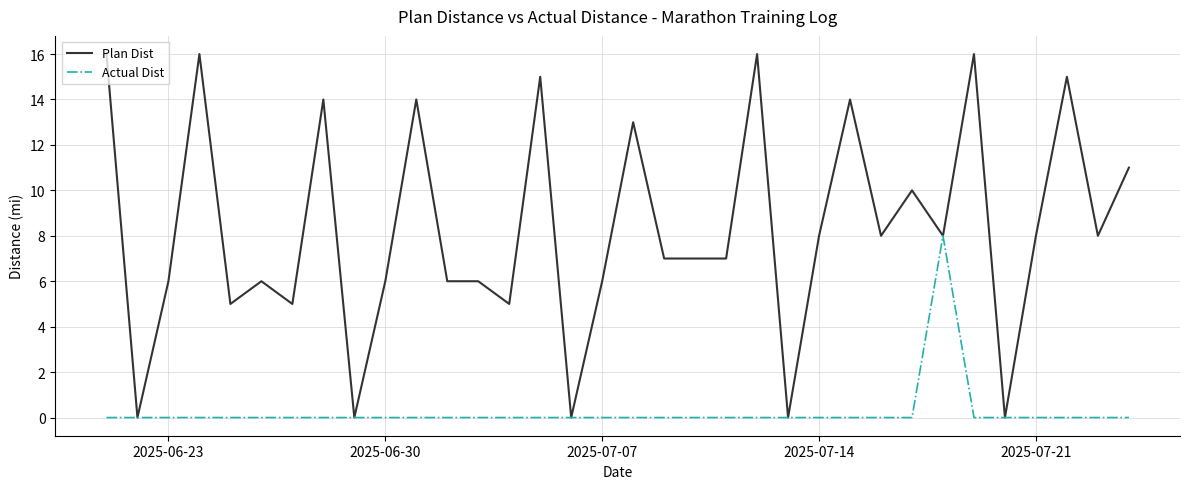

Which series has the largest range (max minus min)?

Plan Dist